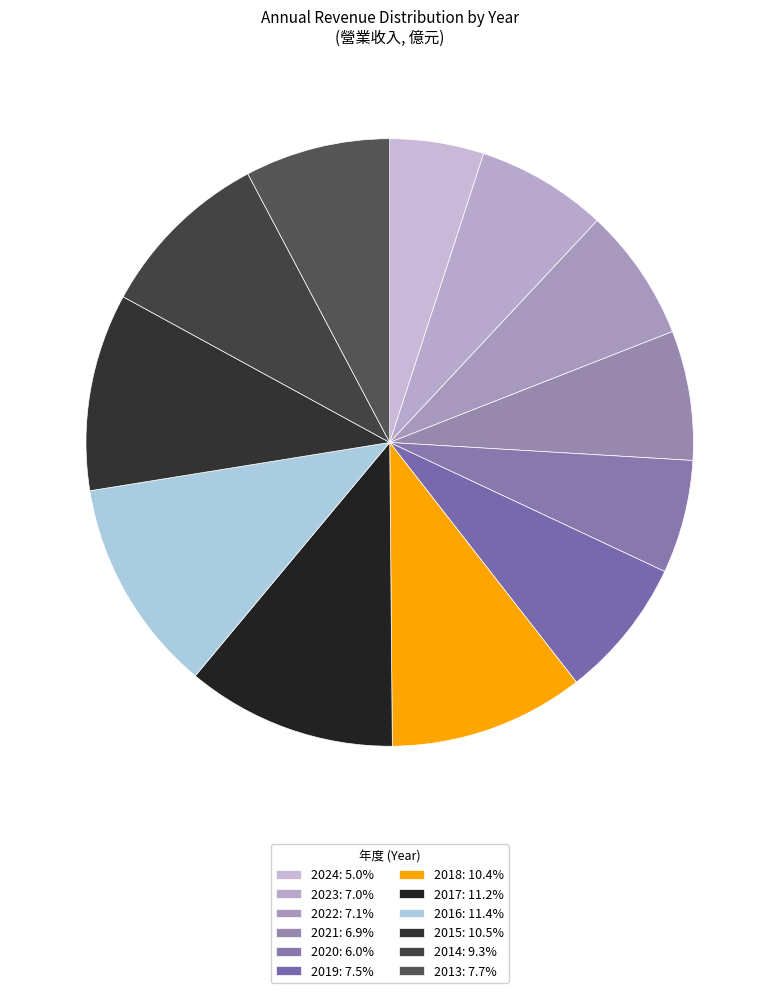

Does 2013 account for over 50% of the chart?

No